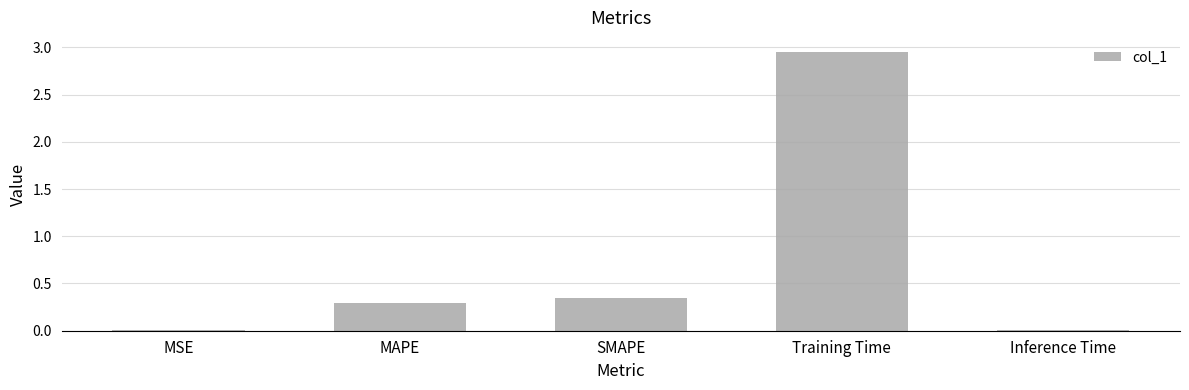

What is the sum of all values?

3.6